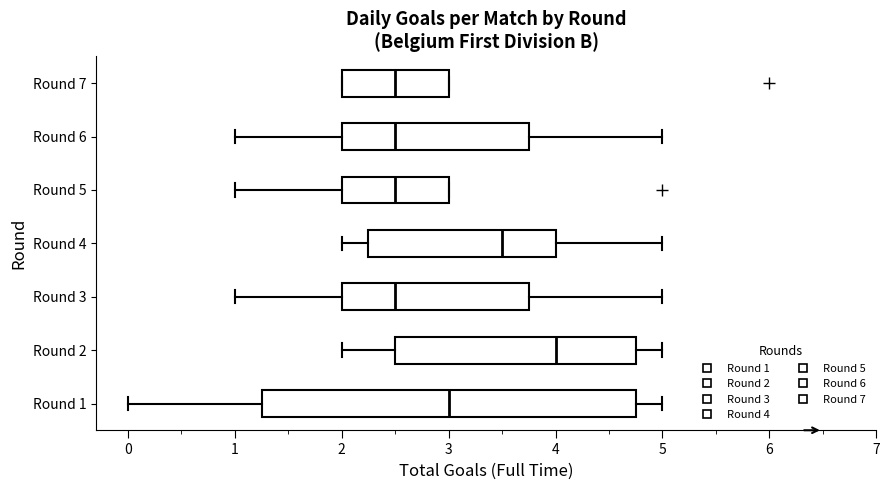

Comparing the boxes themselves (not the whiskers), which one is the widest?

Round 1